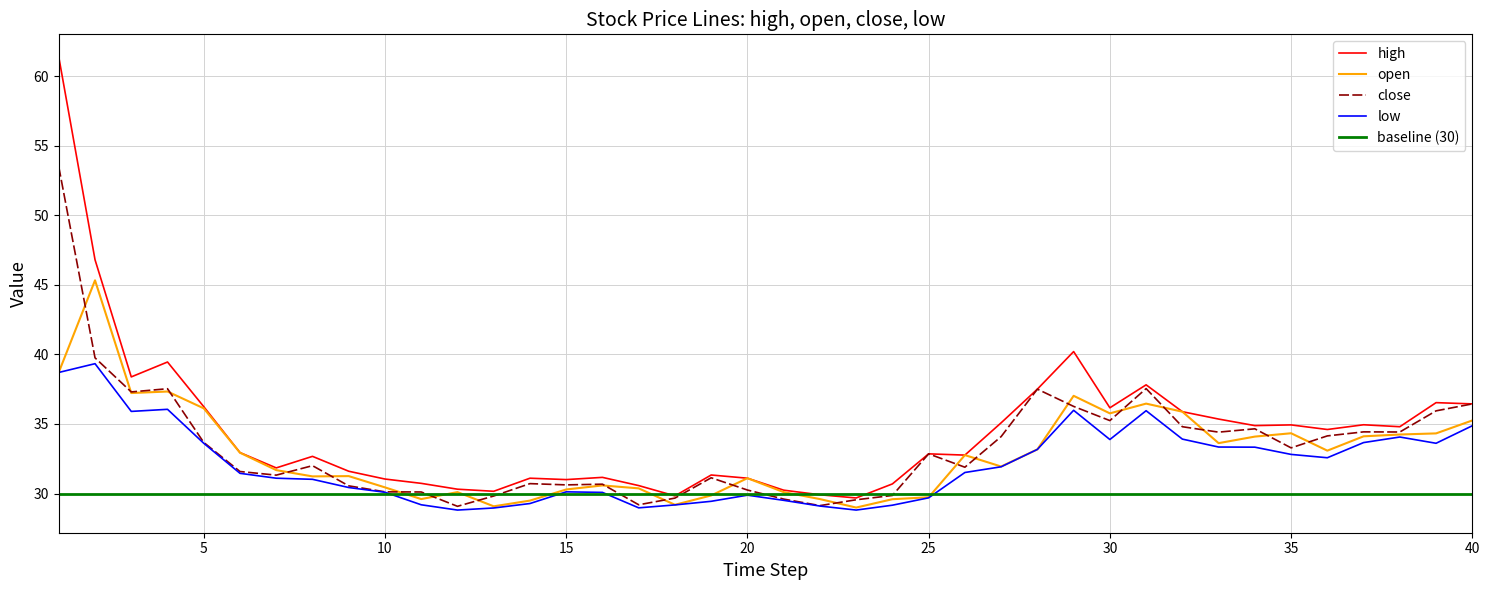

Does the chart have visible grid lines?

Yes